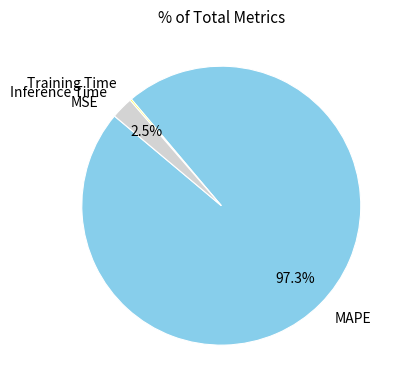

What is the majority slice?

MAPE